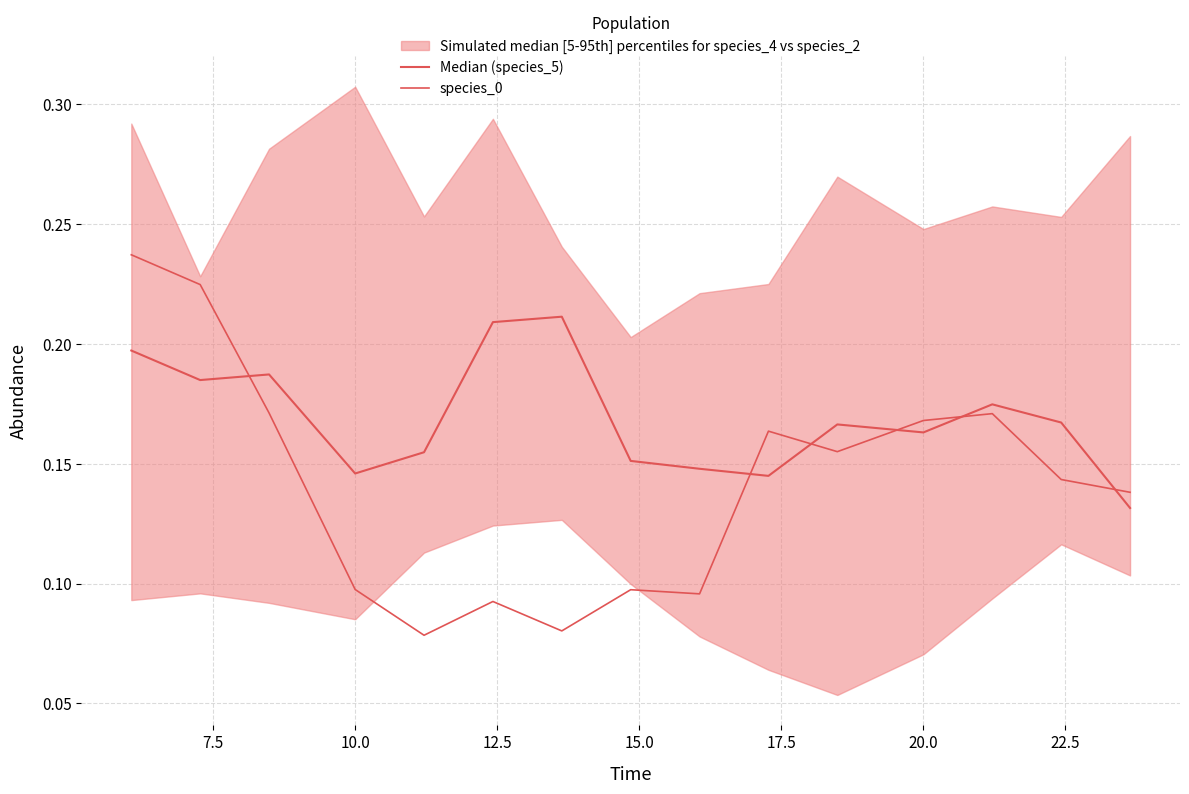

How many intersections are there between Median (species_5) and species_0?

6